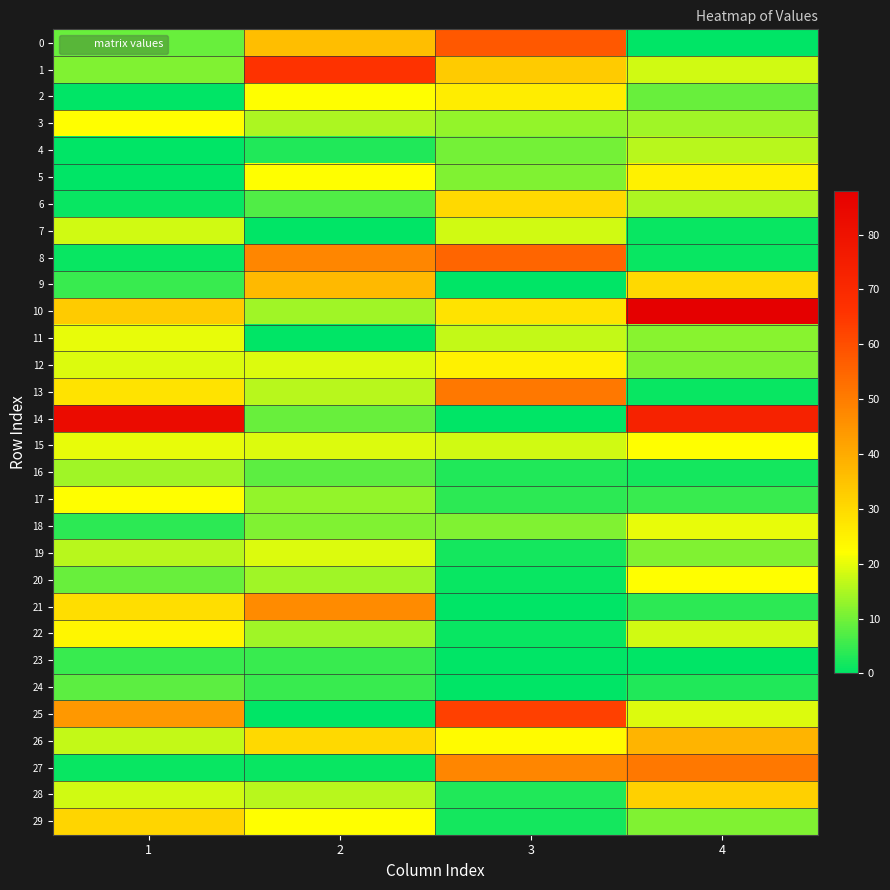

Reading left to right, list all the values displayed in this chart.

0: 1=9	2=36	3=58	4=0
1: 1=11	2=66	3=33	4=18
2: 1=0	2=22	3=26	4=9
3: 1=22	2=15	3=13	4=14
4: 1=0	2=3	3=10	4=16
5: 1=0	2=22	3=11	4=25
6: 1=1	2=7	3=30	4=15
7: 1=18	2=0	3=18	4=1
8: 1=1	2=48	3=55	4=1
9: 1=5	2=37	3=0	4=30
10: 1=33	2=14	3=28	4=88
11: 1=20	2=0	3=17	4=12
12: 1=19	2=19	3=25	4=11
13: 1=28	2=16	3=51	4=1
14: 1=83	2=9	3=0	4=73
15: 1=20	2=19	3=18	4=22
16: 1=14	2=8	3=3	4=2
17: 1=22	2=13	3=4	4=5
18: 1=4	2=11	3=11	4=20
19: 1=16	2=19	3=2	4=11
20: 1=9	2=14	3=1	4=22
21: 1=29	2=47	3=0	4=4
22: 1=24	2=14	3=1	4=18
23: 1=5	2=5	3=0	4=0
24: 1=8	2=5	3=0	4=3
25: 1=44	2=0	3=63	4=19
26: 1=17	2=30	3=23	4=38
27: 1=1	2=1	3=48	4=51
28: 1=18	2=16	3=3	4=32
29: 1=31	2=22	3=2	4=11